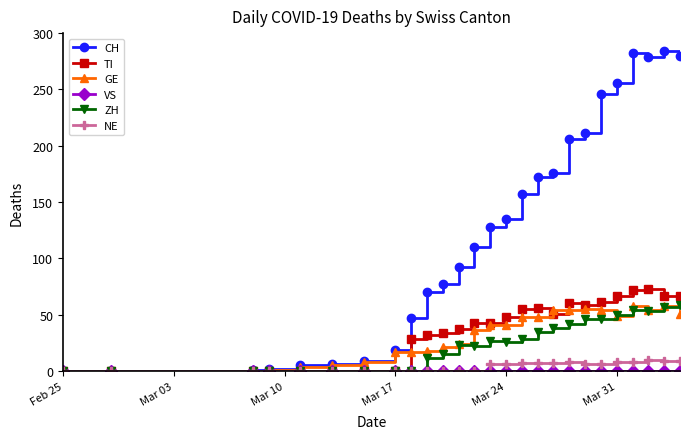

What is the greatest value displayed?

284